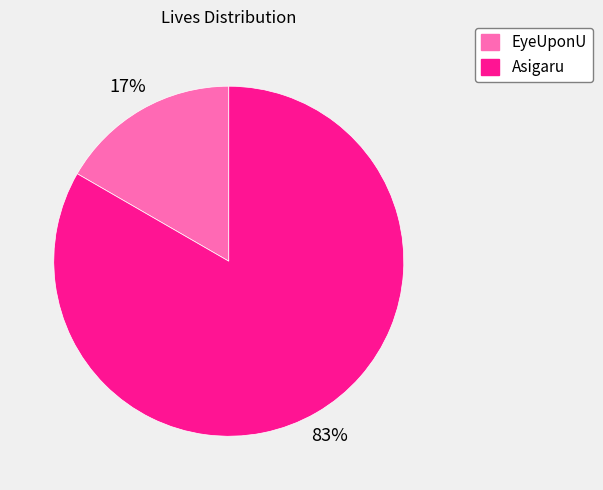

Does Asigaru represent more than half of the total?

Yes